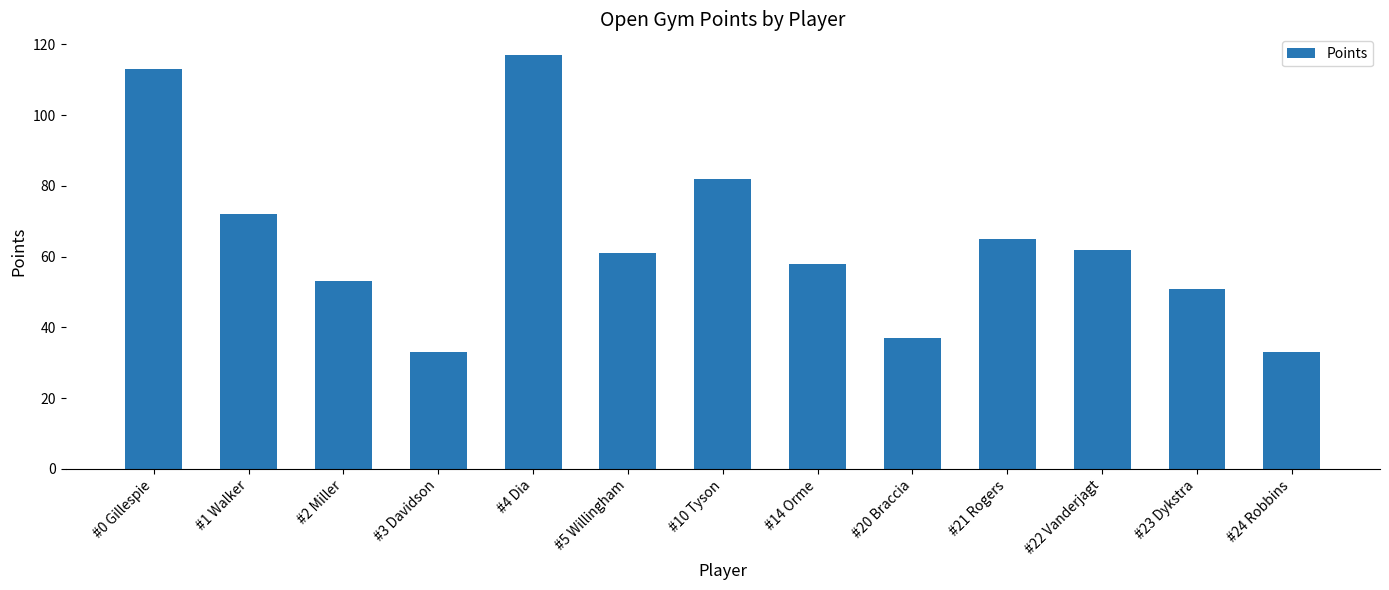

What is the sum of the values at #0 Gillespie and #21 Rogers?

178